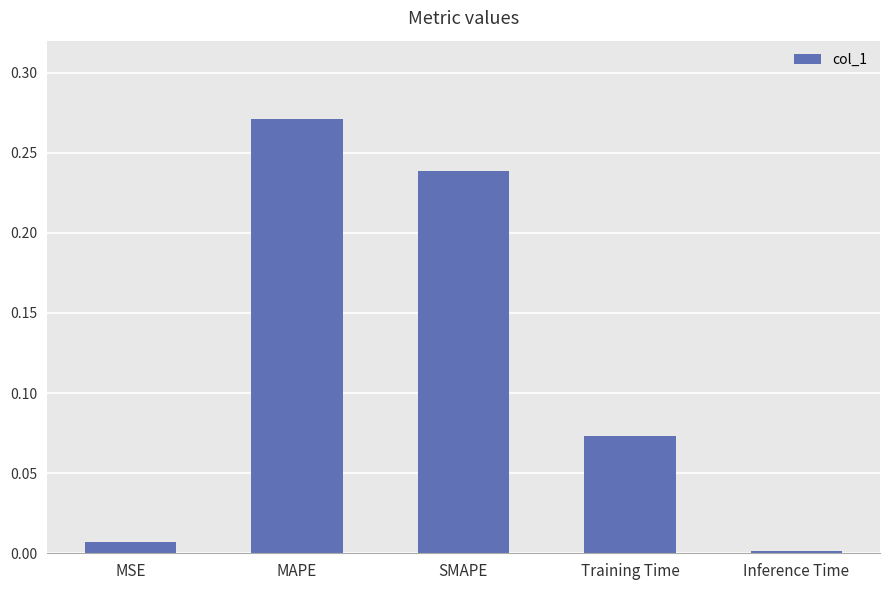

Rank the categories by value from highest to lowest.

MAPE, SMAPE, Training Time, MSE, Inference Time